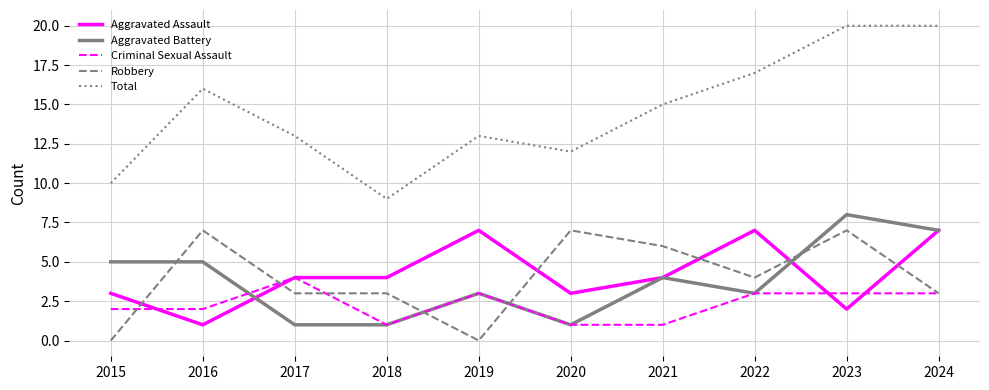

Between 2015 and 2019, which series saw the biggest shift?

Aggravated Assault